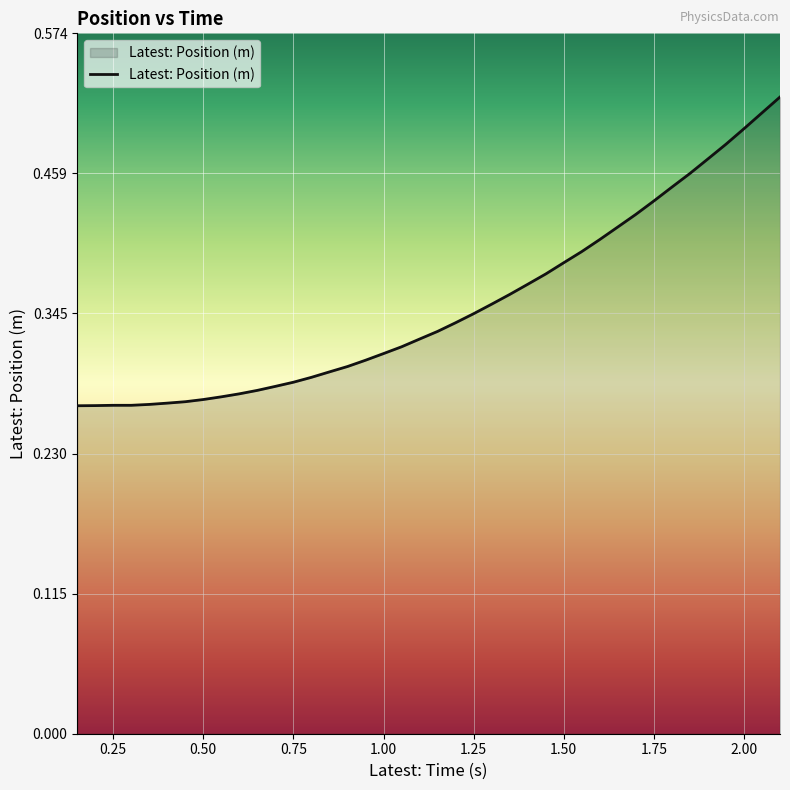

What is the label of the 18th point from the right?

1.25